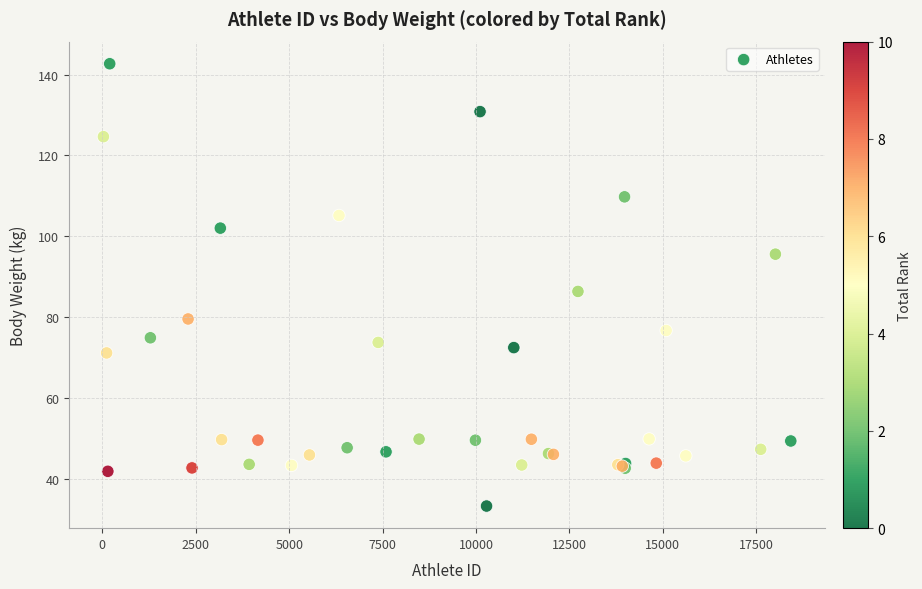

What Y value in the scatter plot is closest to 88?

86.4